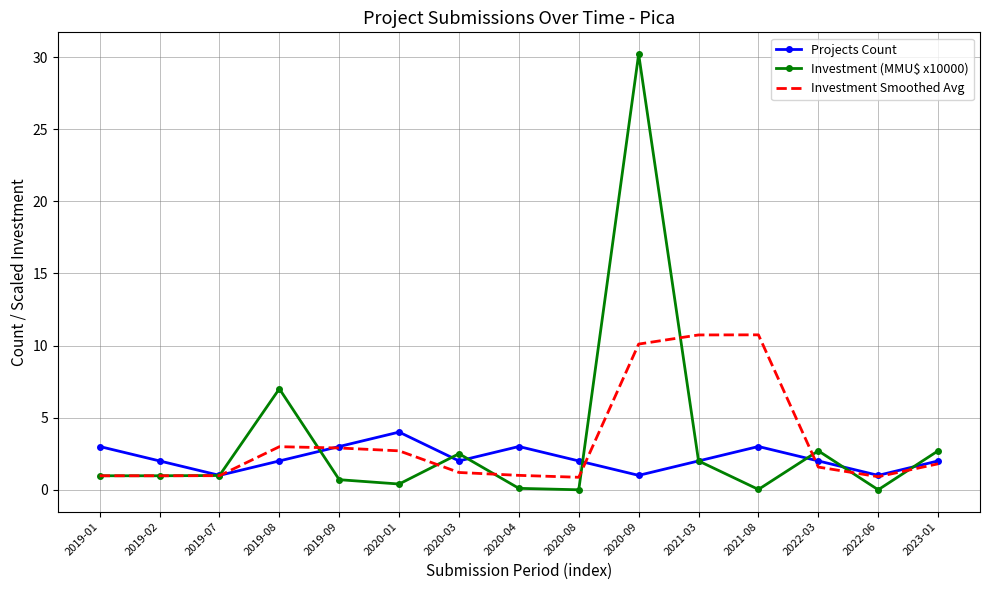

What is the sum of the Investment Smoothed Avg values at 2023-01 and 2019-07?

2.8